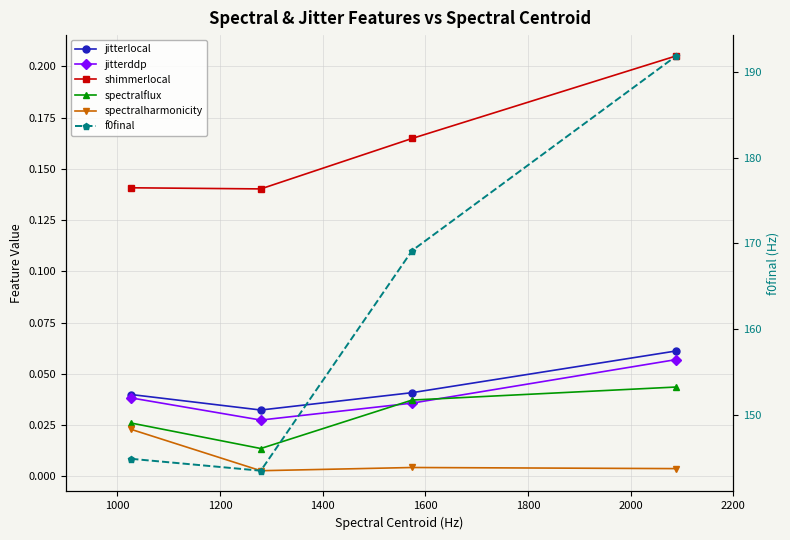

Count the number of categories in the chart.

4